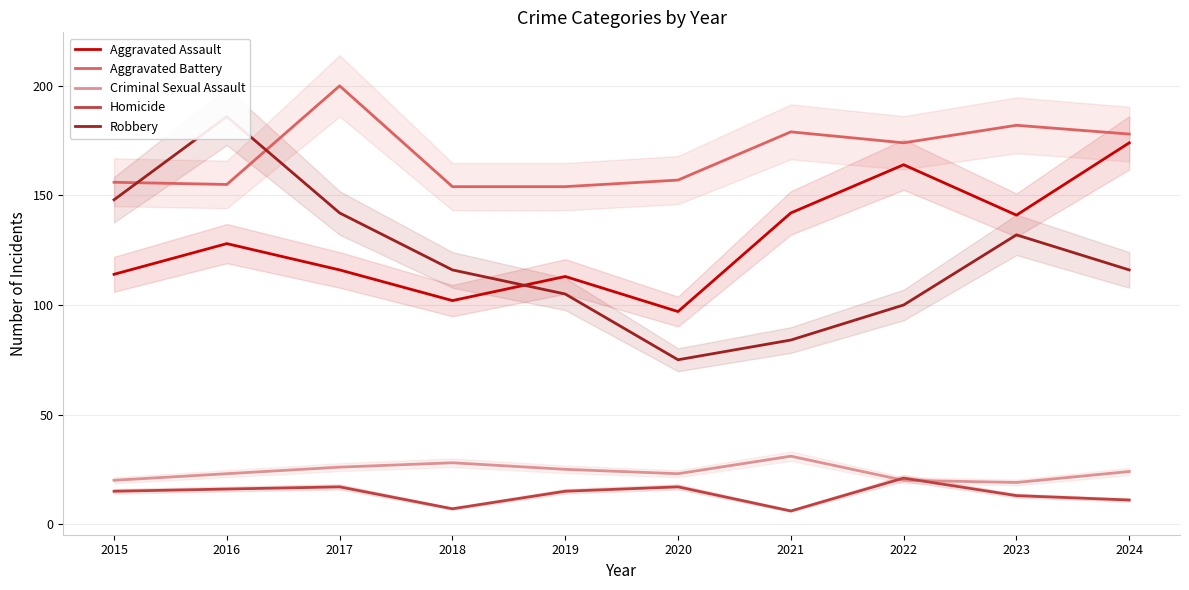

Which series has the widest spread of values?

Robbery